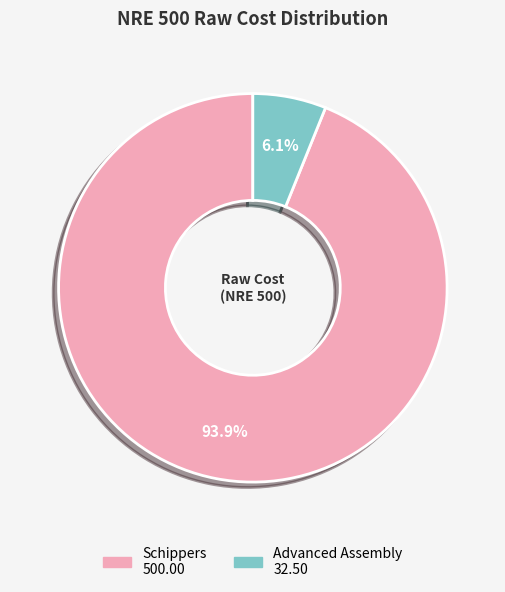

Count the number of slices in the pie.

2